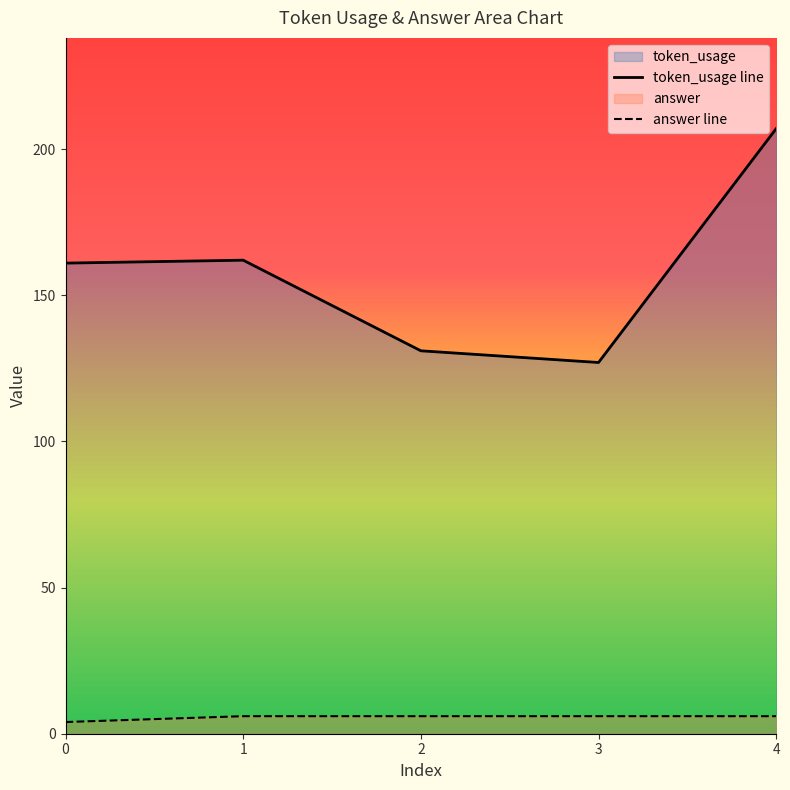

At which category is the sum across all series the highest?

4